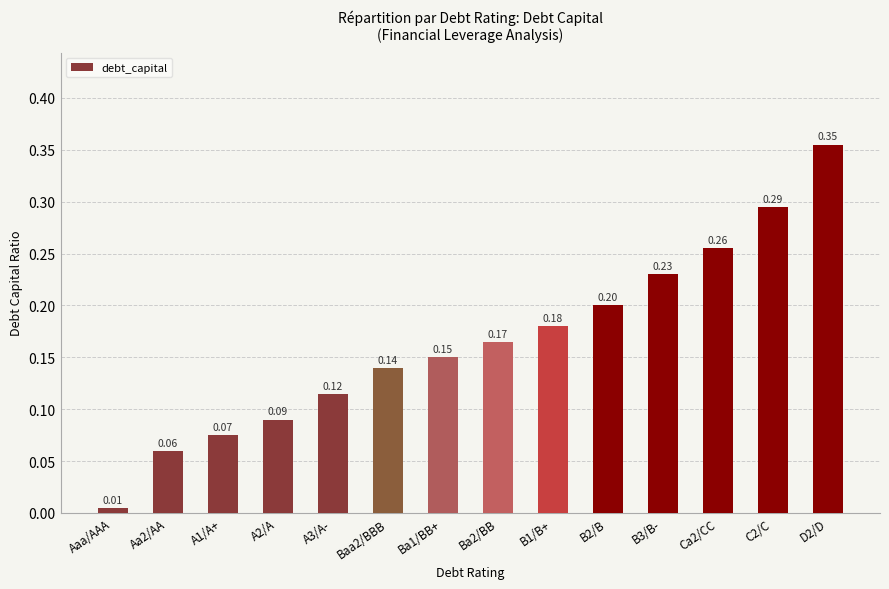

What is the average value?

0.2